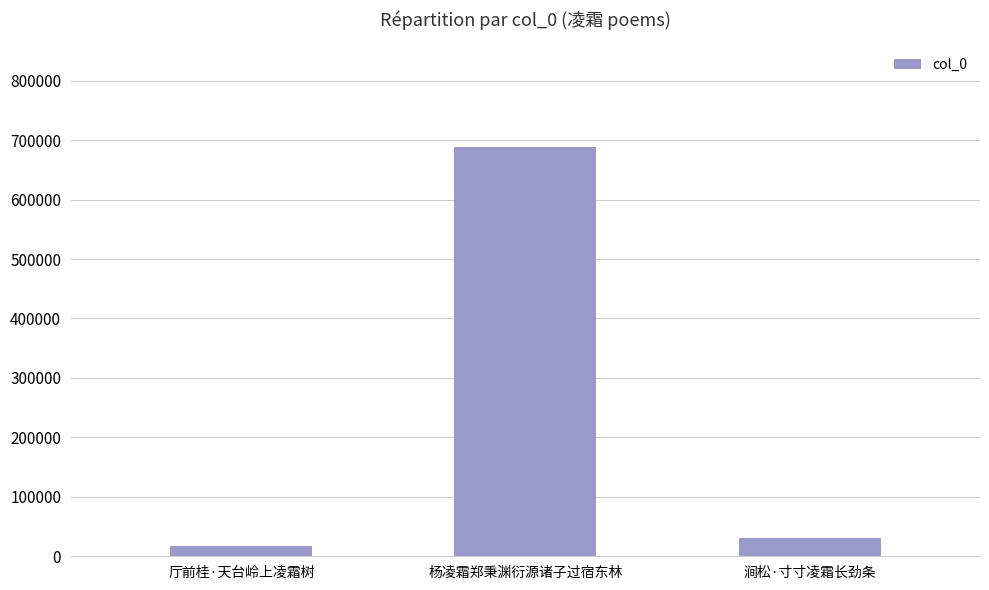

What is the minimum value shown in the chart?

18098